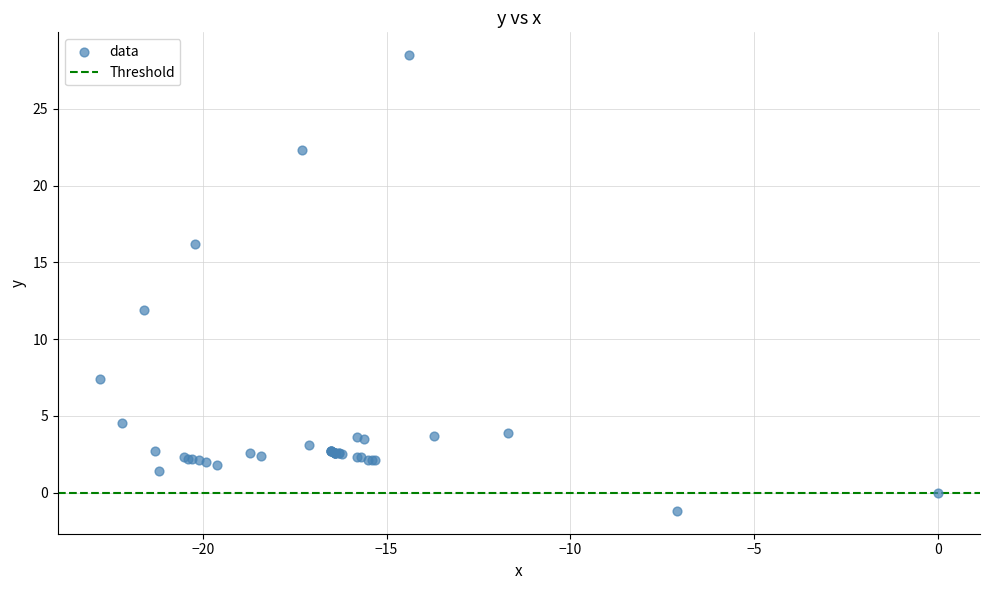

What Y value in the scatter plot is closest to 13?

11.9